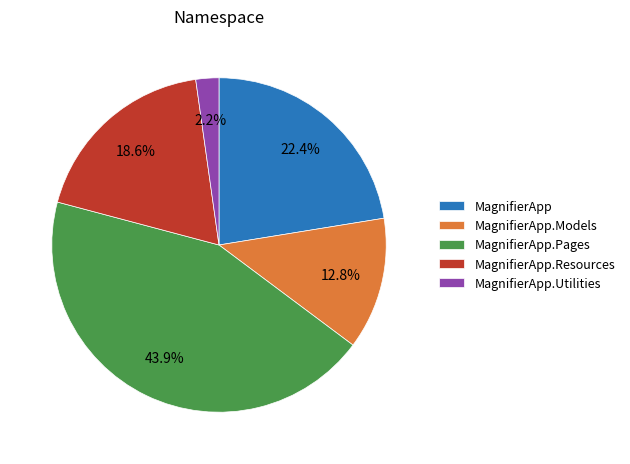

Is MagnifierApp the majority of the pie?

No